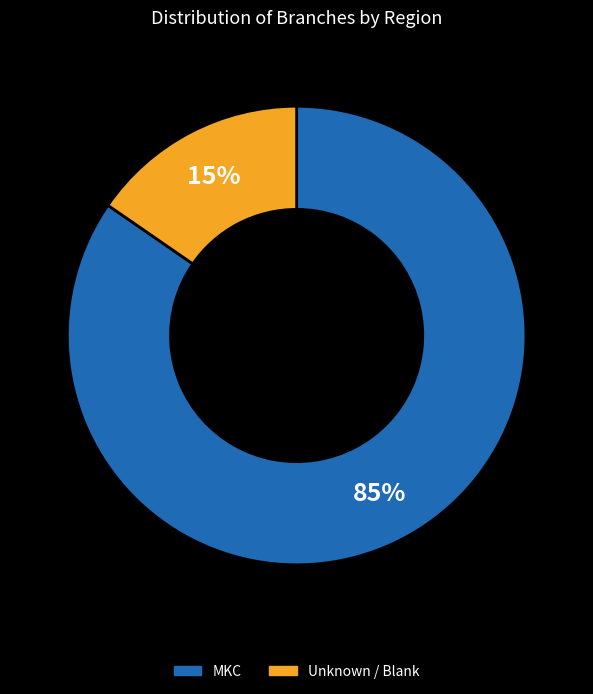

To the nearest percent, what is the average slice percentage?

50%